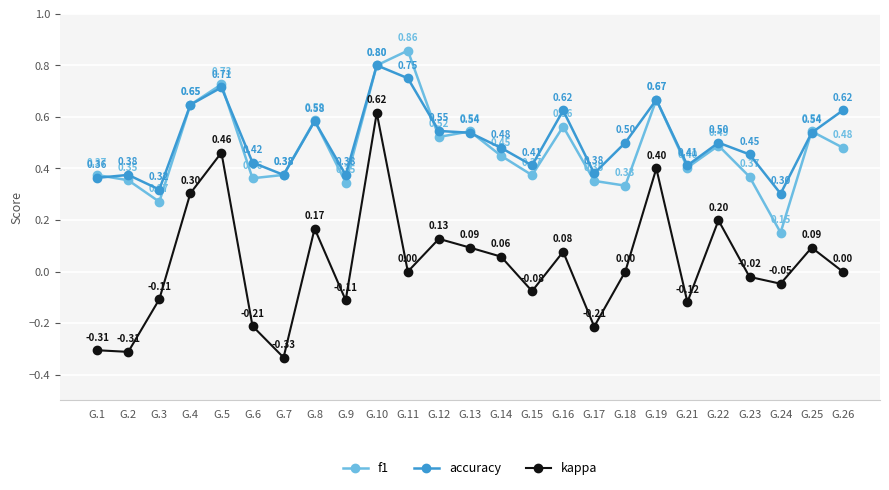

Rank the series by their maximum value, from highest to lowest.

f1, accuracy, kappa